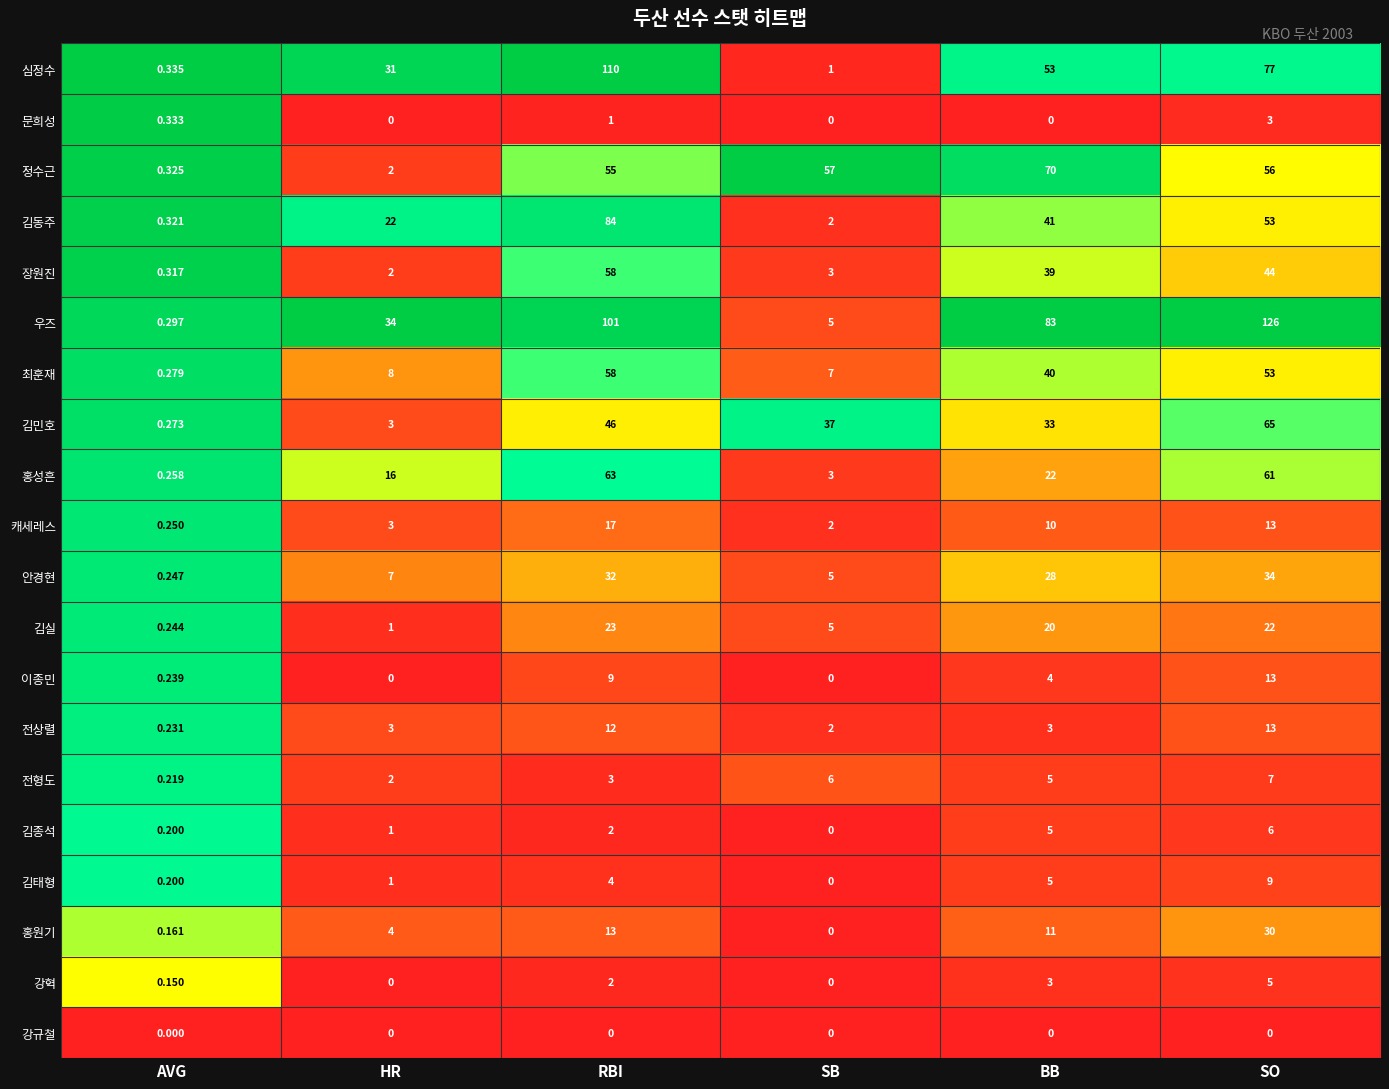

Where does the 심정수 series first go above 53?

RBI